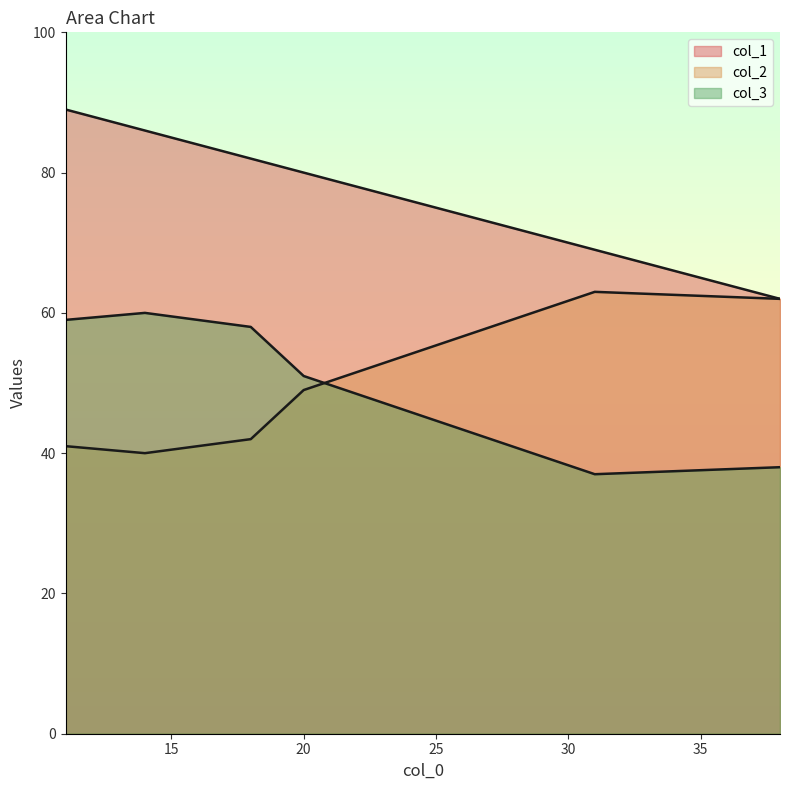

What is the difference between the second highest and minimum values in the col_2 series?

22